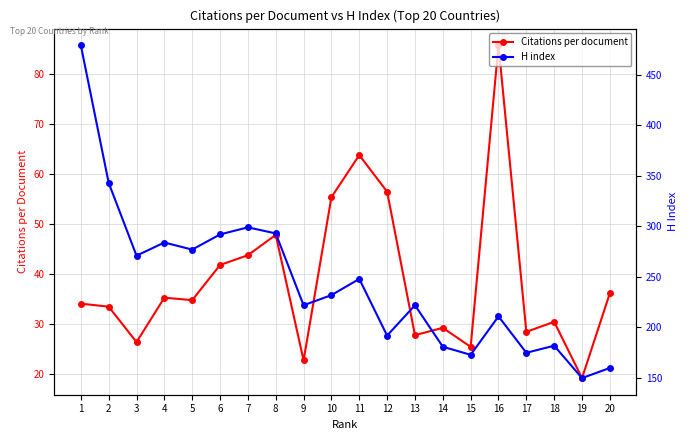

What is the value of the H index point at the 6th from the left?

292.0